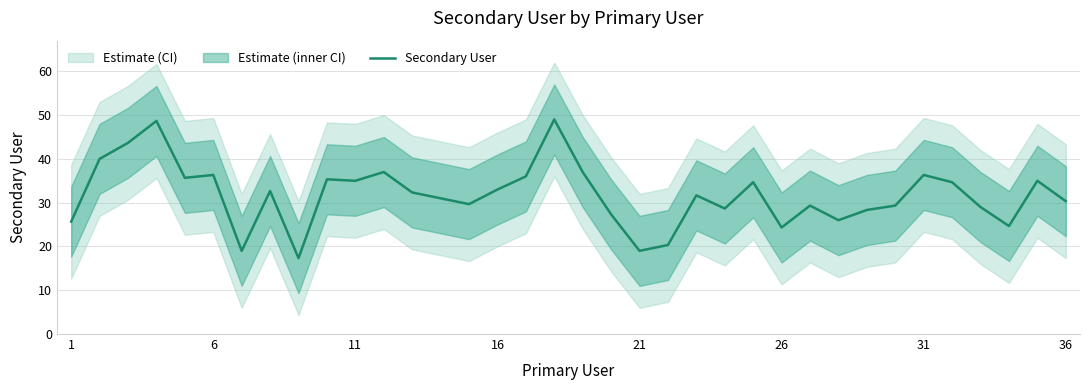

What is the difference between the maximum and minimum values?

31.7